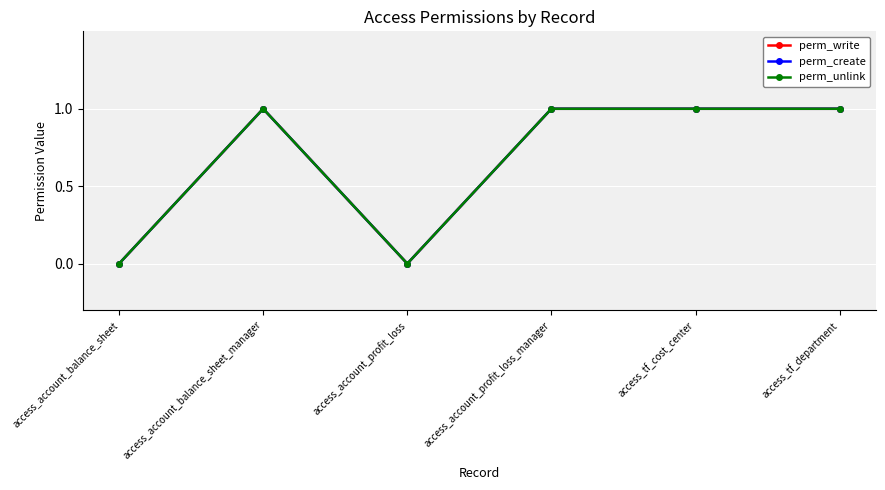

What is the label of the 6th point from the left?

access_tf_department